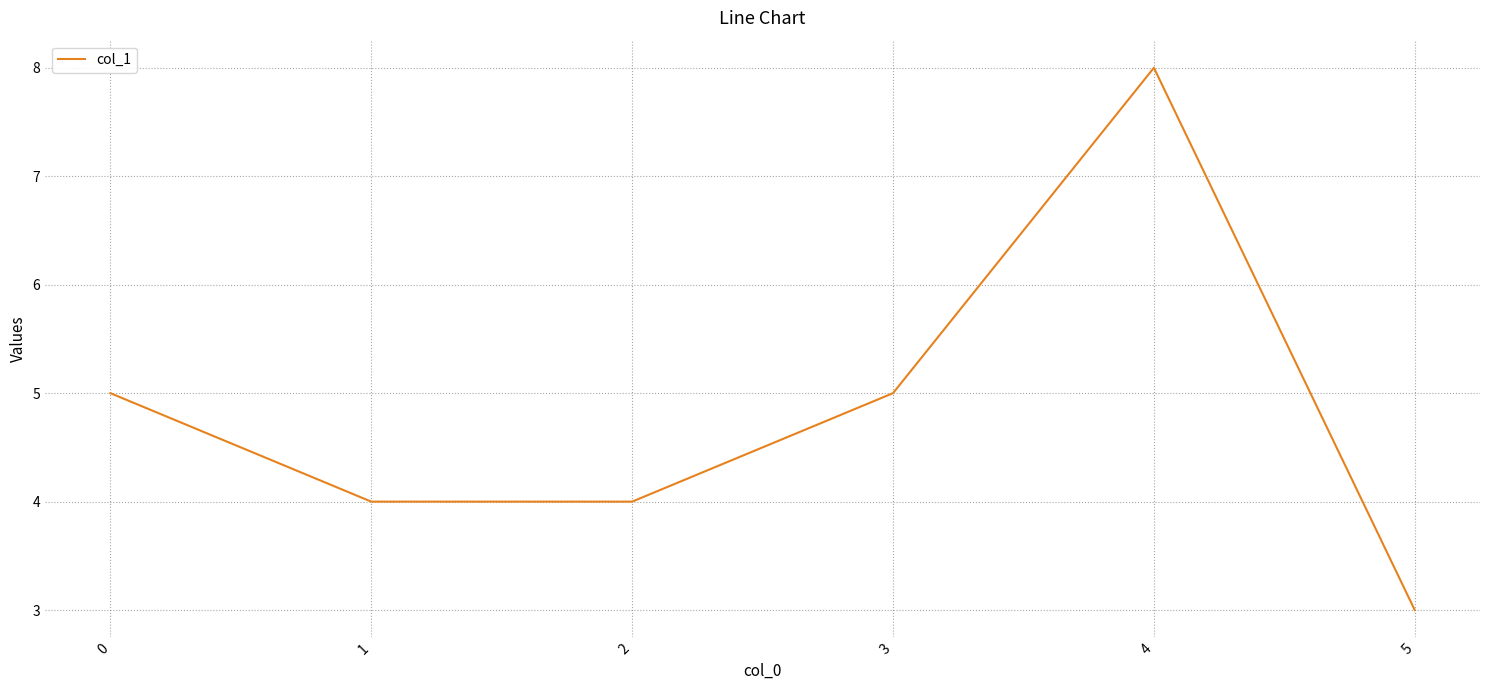

What is the maximum value shown in the chart?

8